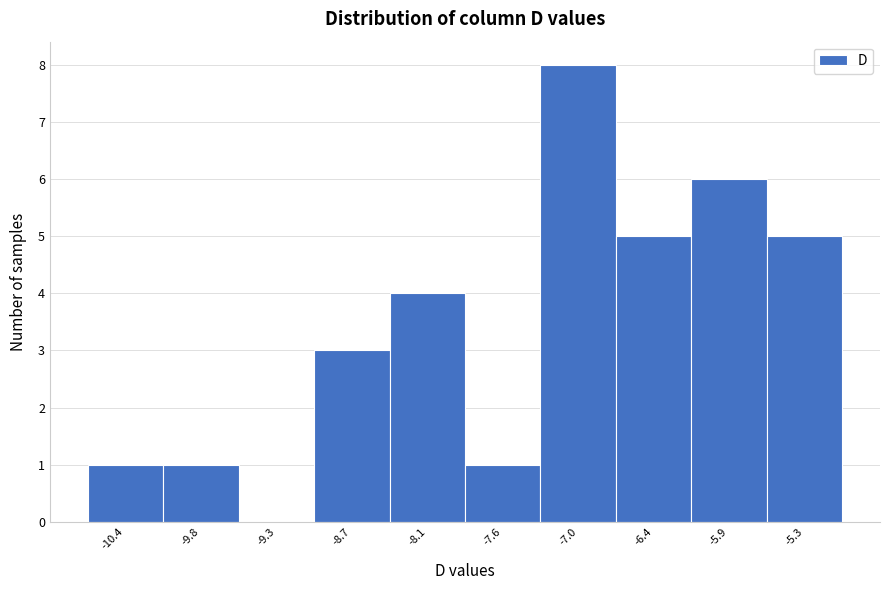

Reading left to right, list every bar in this chart as the range it spans on the x-axis followed by its height. Neither the bar edges nor the heights are printed on the chart, so give them approximately, as read against the axes.

-10.70 to -10.13: 1
-10.13 to -9.56: 1
-9.56 to -8.99: 0
-8.99 to -8.42: 3
-8.42 to -7.85: 4
-7.85 to -7.28: 1
-7.28 to -6.71: 8
-6.71 to -6.14: 5
-6.14 to -5.57: 6
-5.57 to -5.00: 5